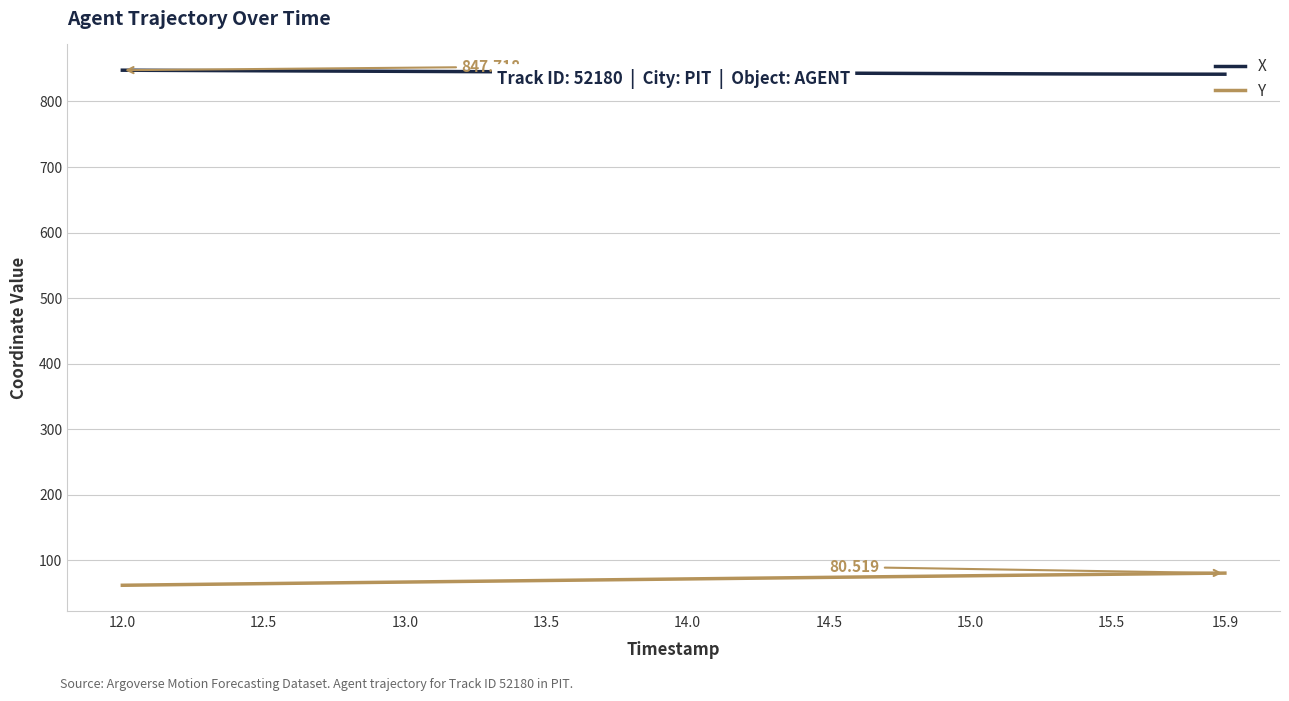

List the series in order of their peak value, highest first.

X, Y